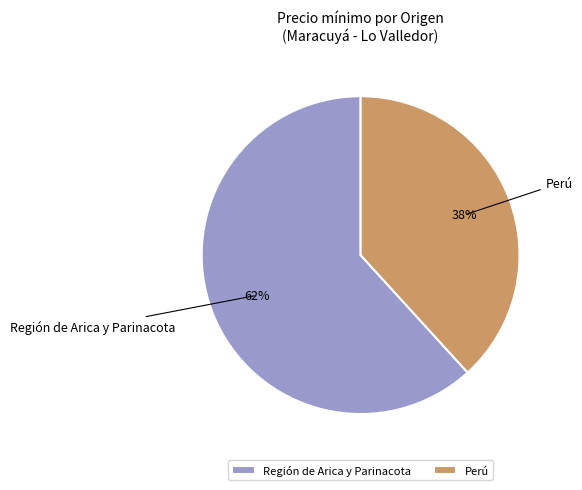

Is Región de Arica y Parinacota the majority of the pie?

Yes